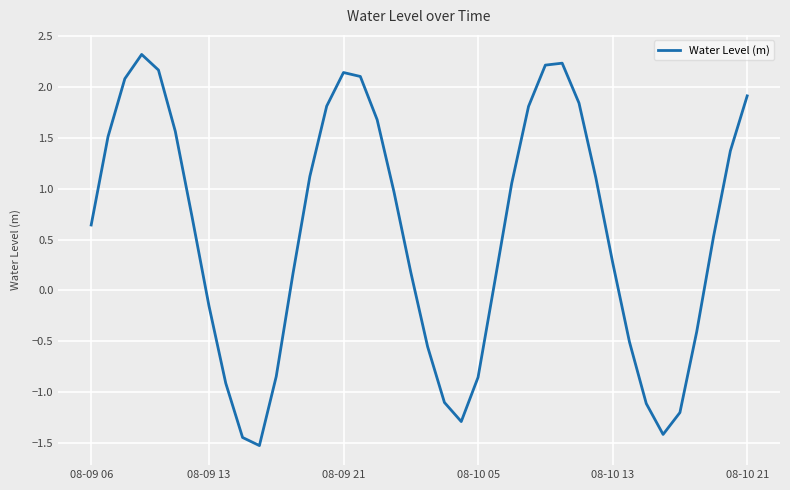

What is the maximum value shown in the chart?

2.3